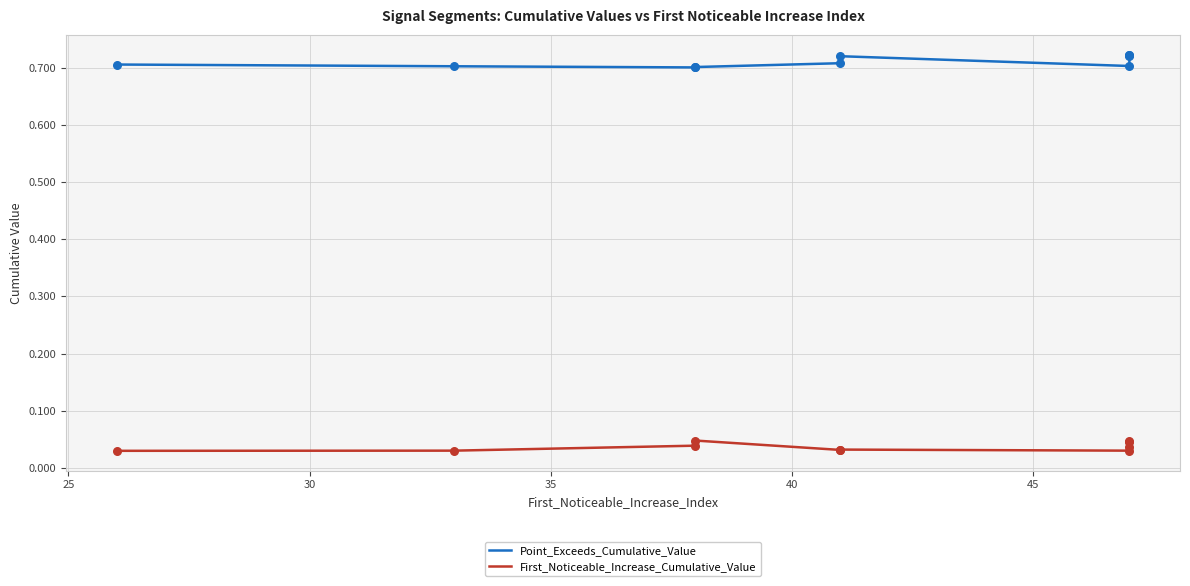

What are all the series names shown in the legend?

Point_Exceeds_Cumulative_Value, First_Noticeable_Increase_Cumulative_Value